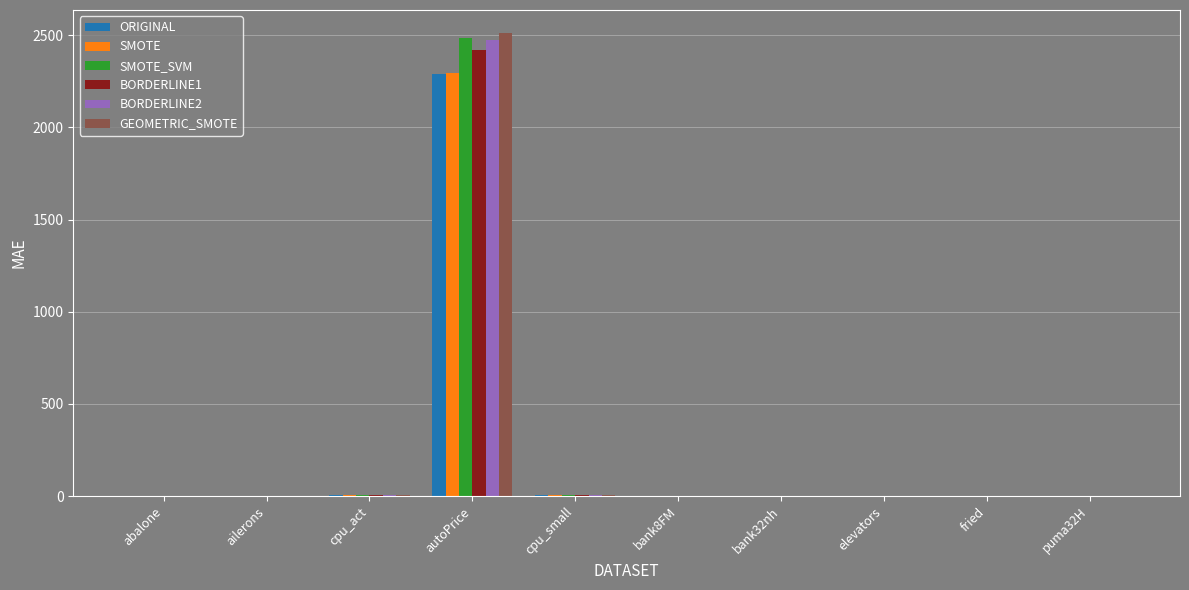

Where does the ORIGINAL series first go above 1?

abalone